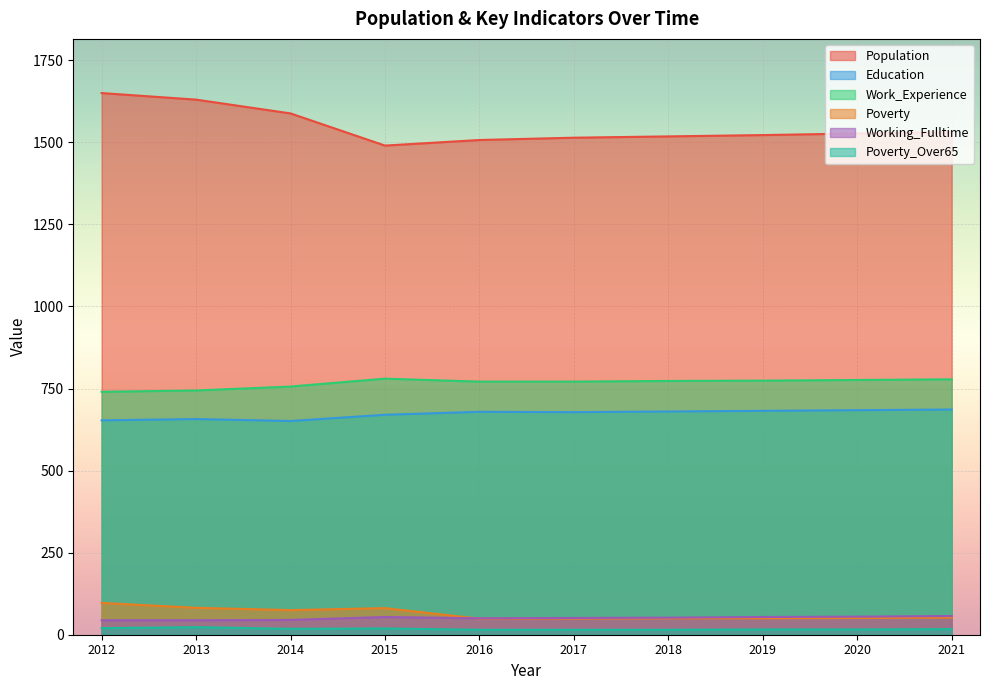

What is the highest value of the Working_Fulltime series?

57